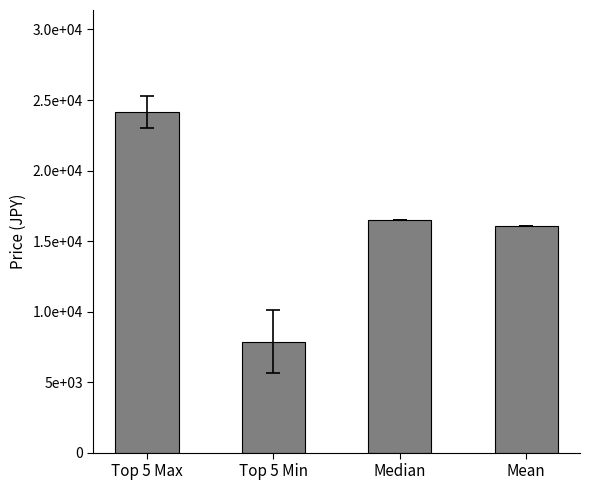

Between Top 5 Min and Top 5 Max, which is larger?

Top 5 Max